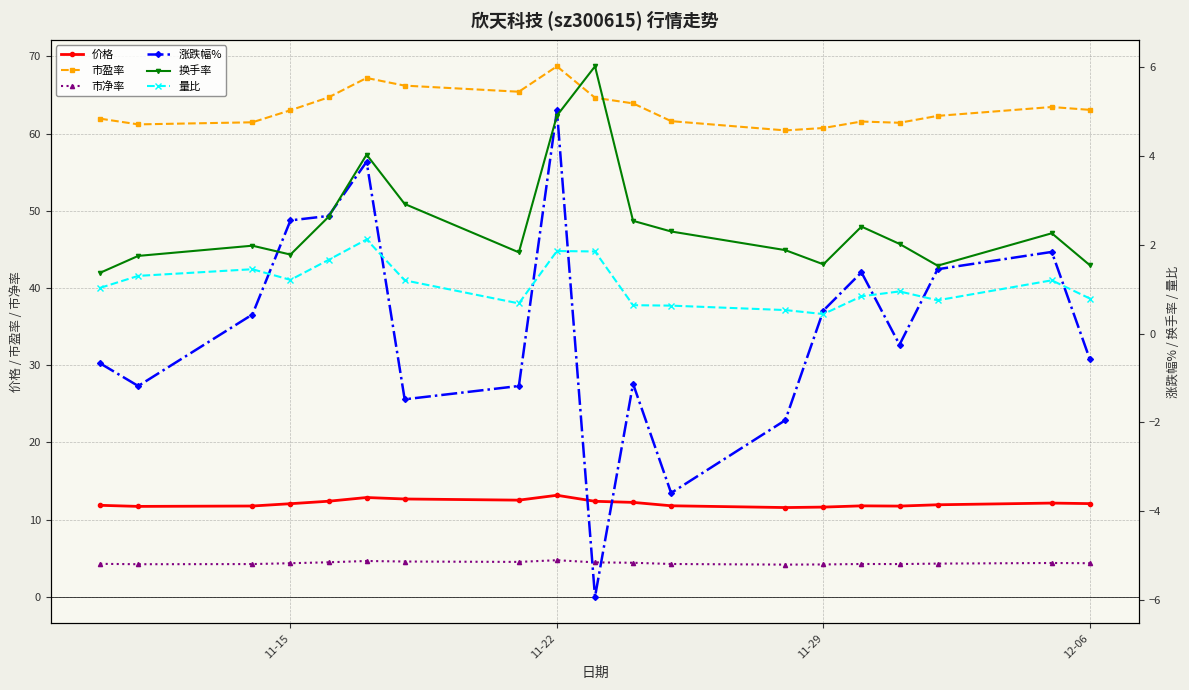

What is the minimum value for 市净率?

4.2